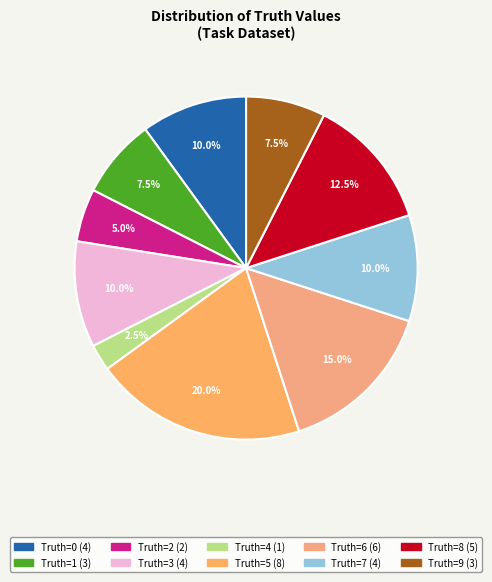

How many segments does this pie chart have?

10